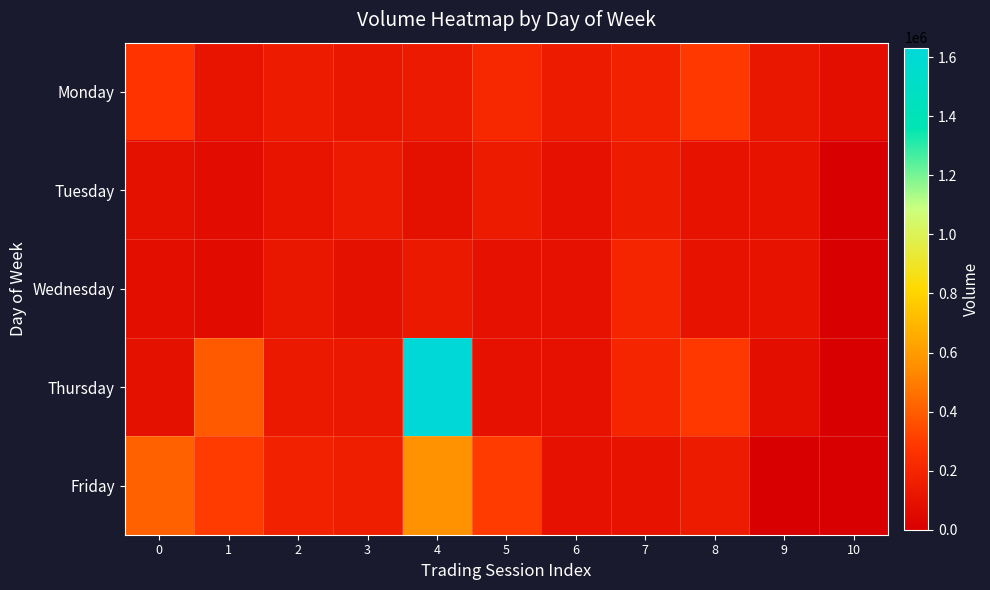

Which series has the largest total across all categories?

Thursday